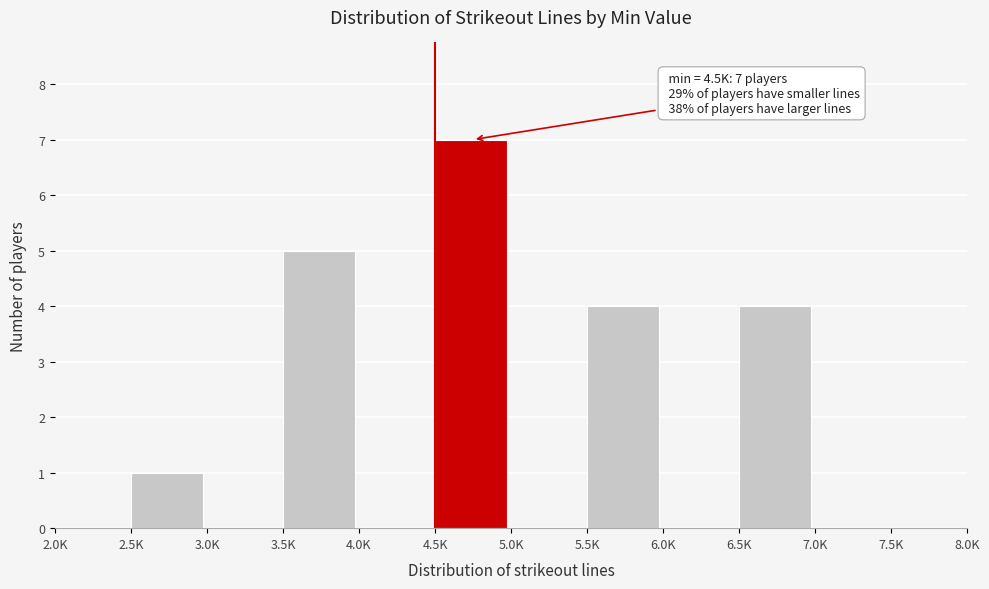

Reading right to left, list all the values displayed in this chart.

7.5K=0	7.0K=0	6.5K=4	6.0K=0	5.5K=4	5.0K=0	4.5K=7	4.0K=0	3.5K=5	3.0K=0	2.5K=1	2.0K=0